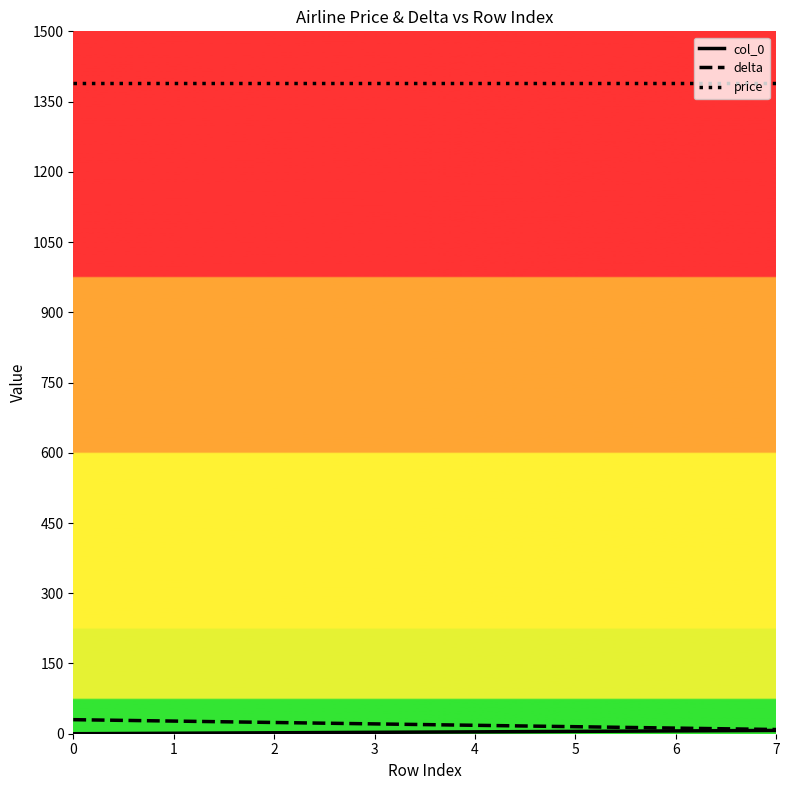

What is the greatest value displayed?

1390